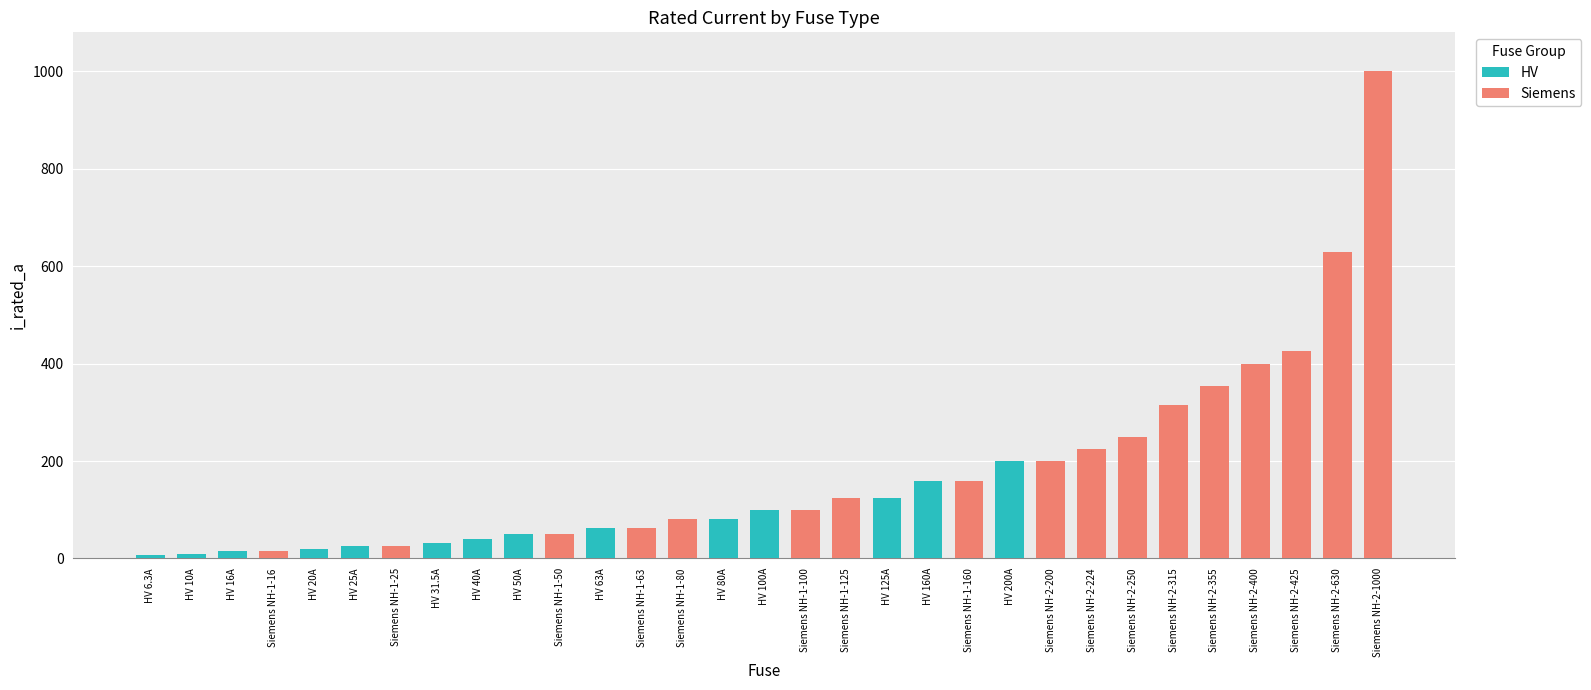

The HV series shows 183.5 at HV 125A. True or false?

False